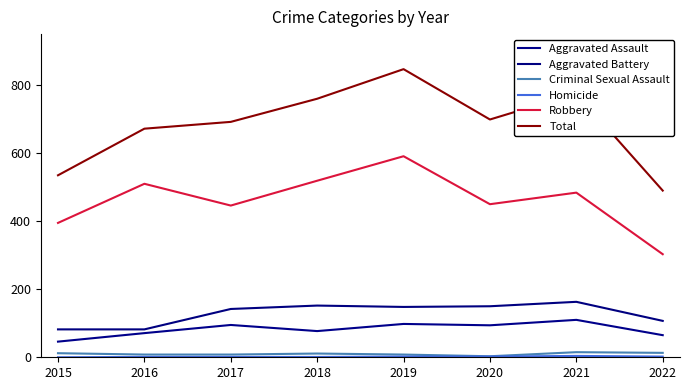

True or false: Homicide and Criminal Sexual Assault intersect in this chart.

False